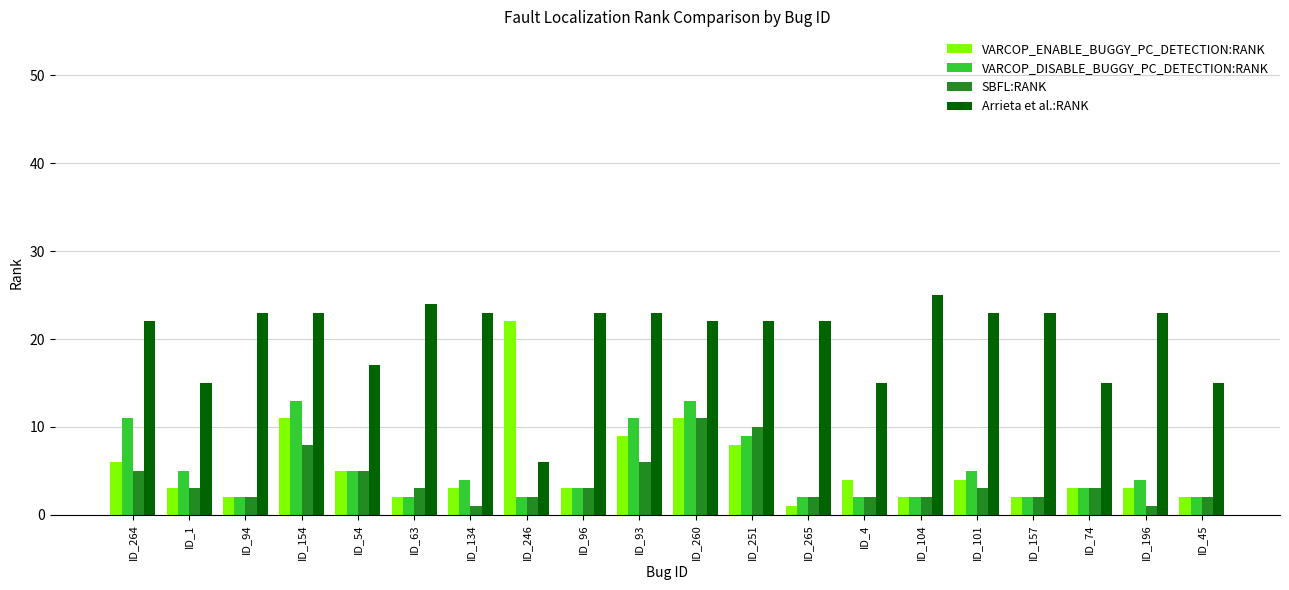

Which series has the widest spread of values?

VARCOP_ENABLE_BUGGY_PC_DETECTION:RANK